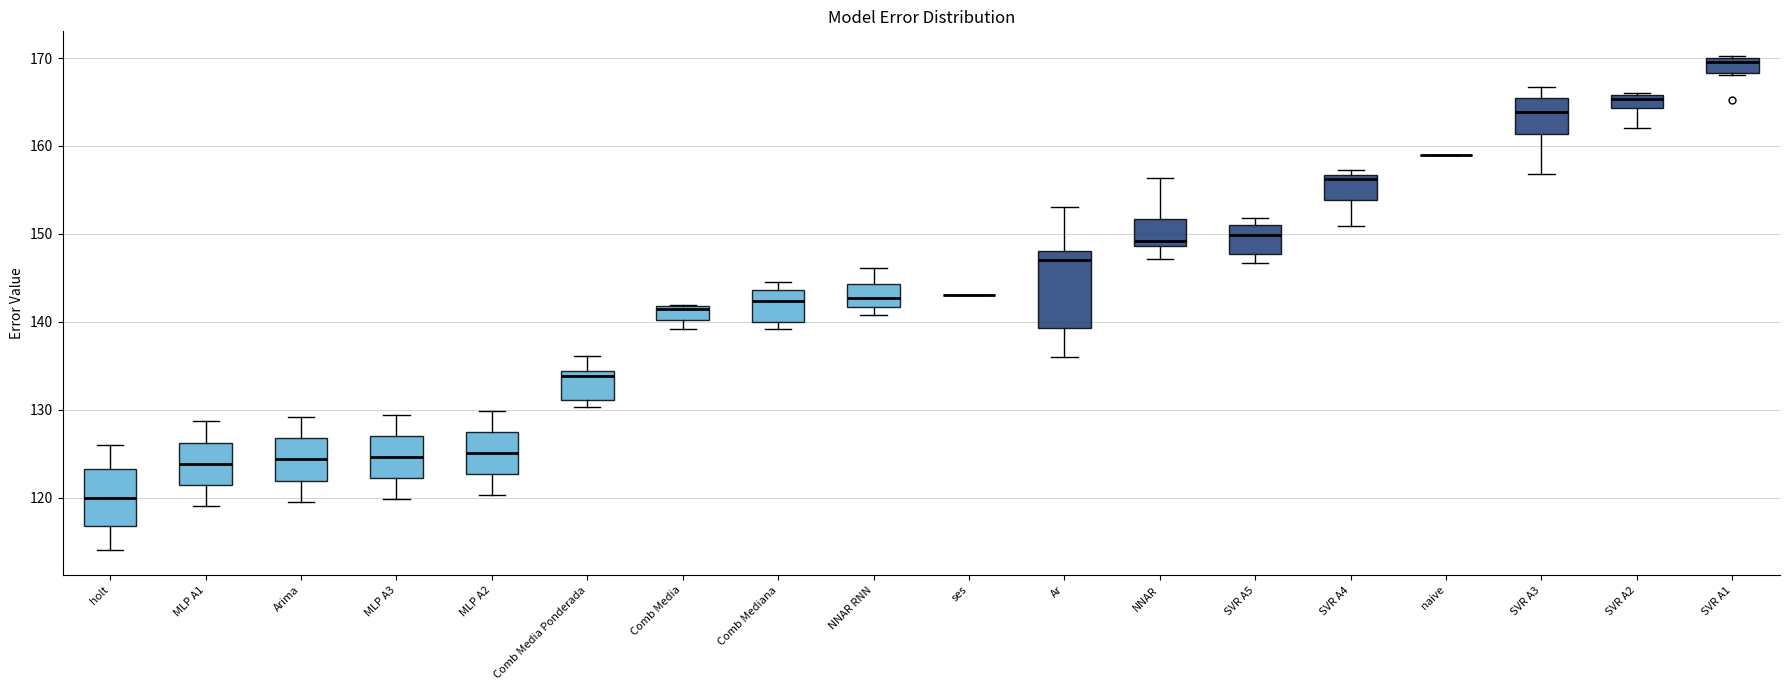

Comparing the boxes themselves (not the whiskers), which one is the tallest?

Ar